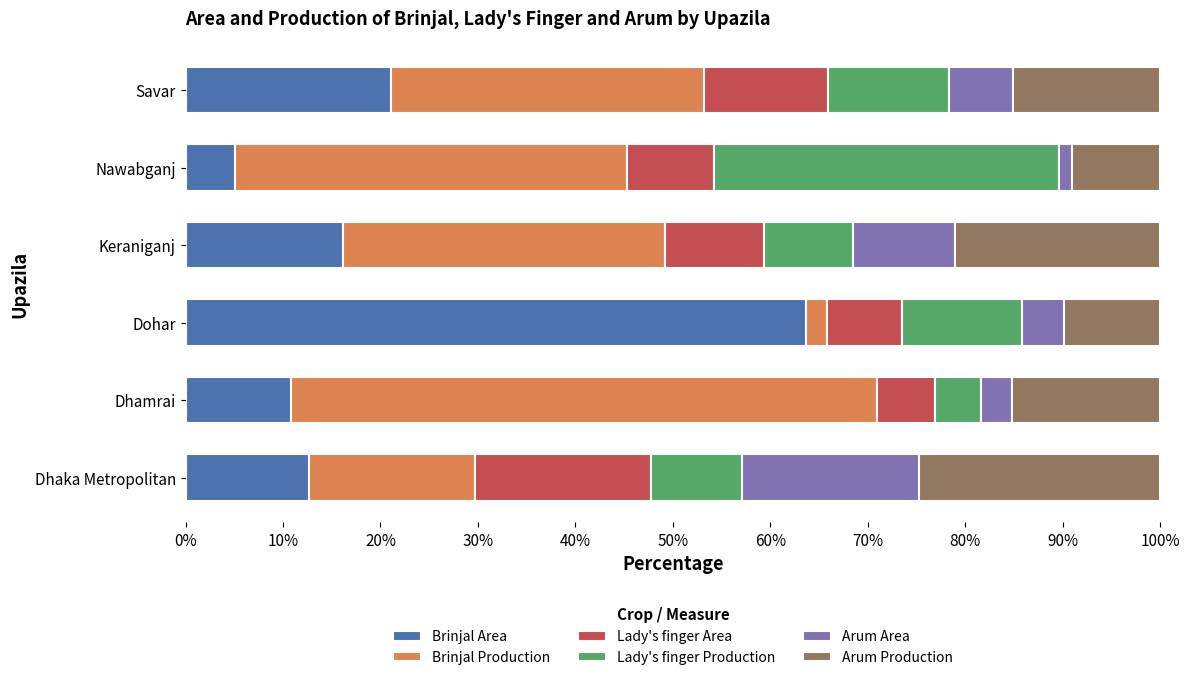

What is the sum of all Brinjal Area values?

129.3